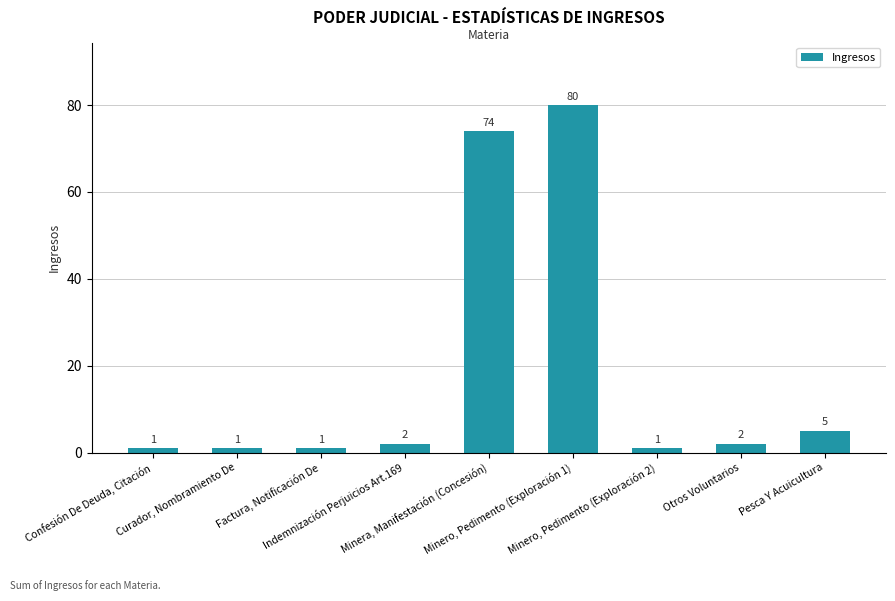

What is the difference between the second highest and minimum values?

73